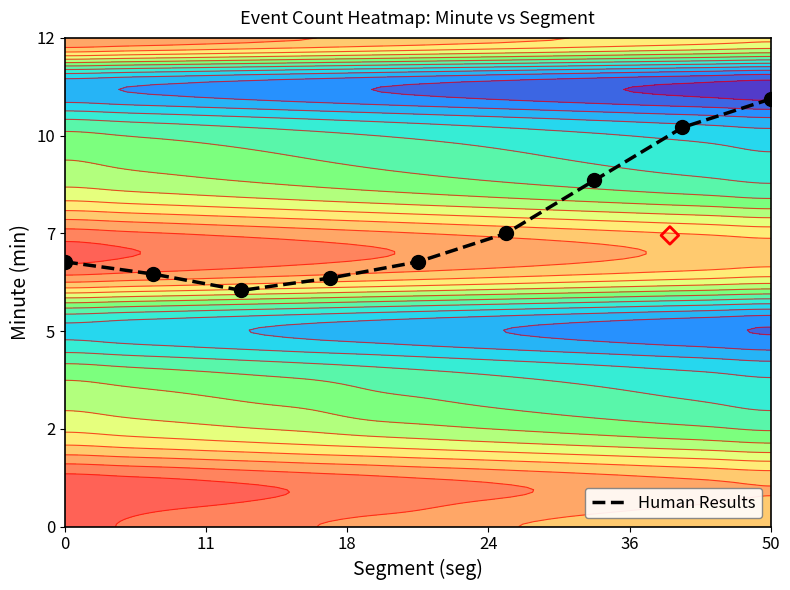

Reading right to left, transcribe all the data shown in this chart.

10.5	9.8	8.5	7.2	6.5	6.1	5.8	6.2	6.5